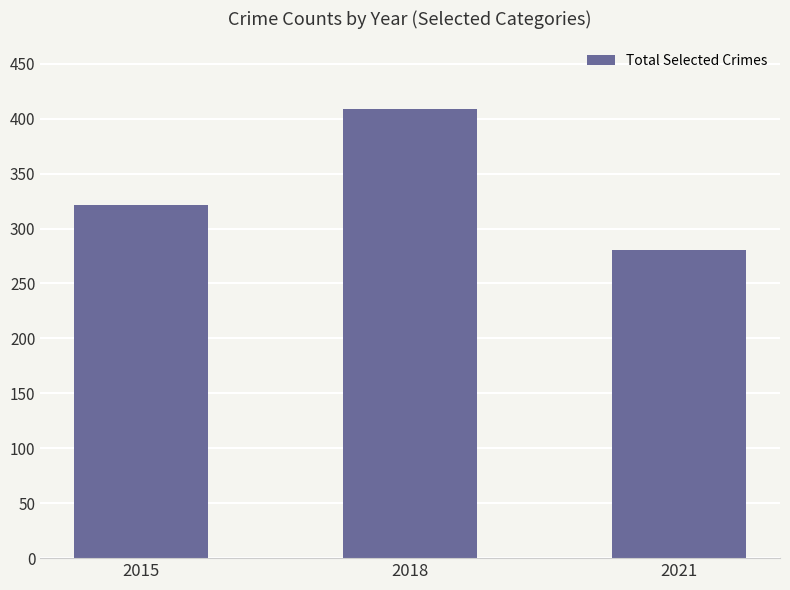

What is the ratio of the value at 2021 to the value at 2018?

0.7